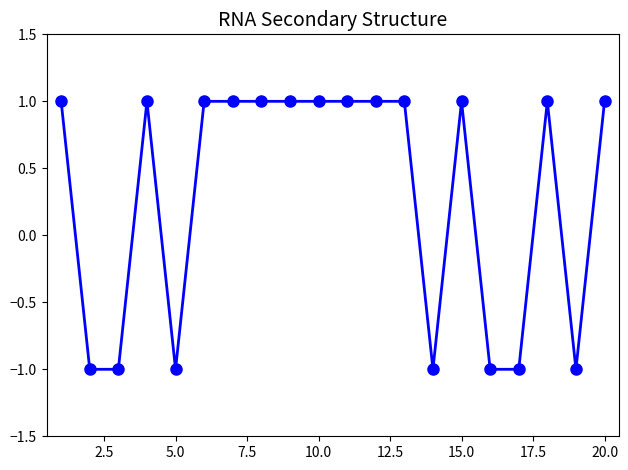

What is the value of the 2nd point from the left?

-1